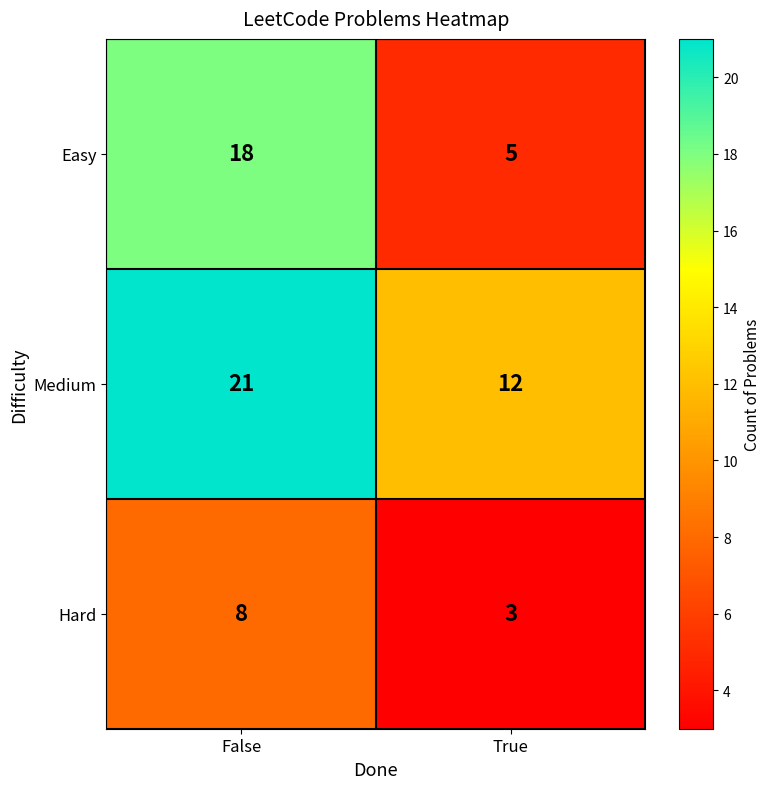

What value does the Hard series have at False?

8